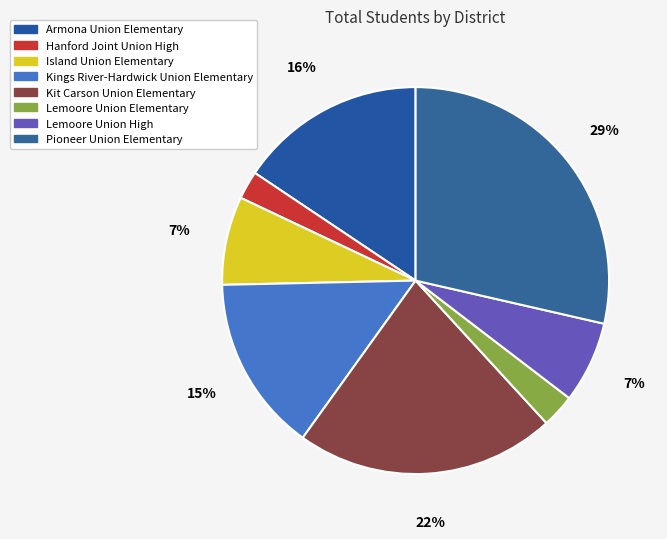

Is there any slice that represents more than half of the pie?

No